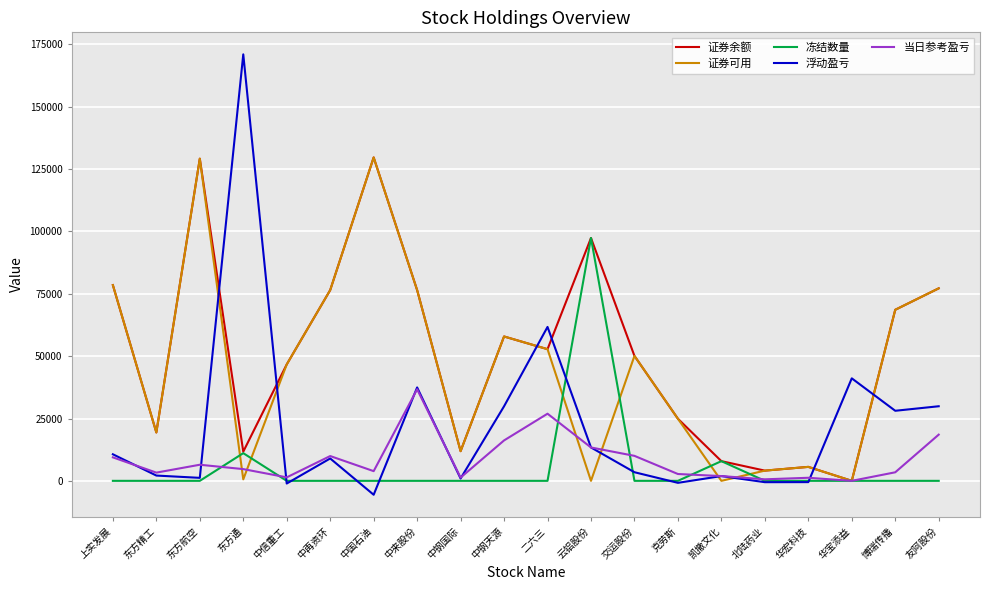

Is the value of 证券可用 at 中来股份 greater than the value of 当日参考盈亏 at 北陆药业?

Yes